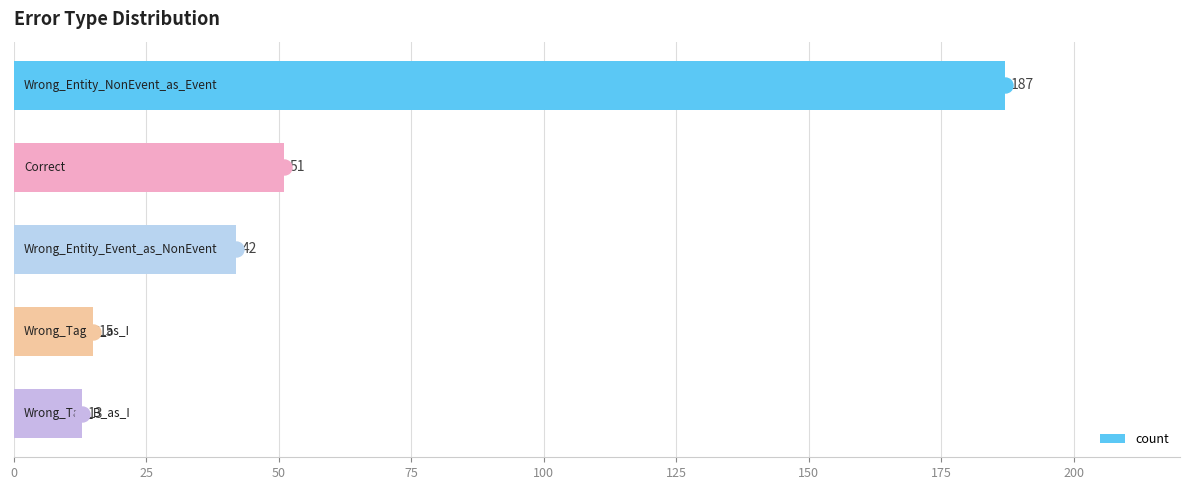

What is the value of the 2nd bar from the top?

51